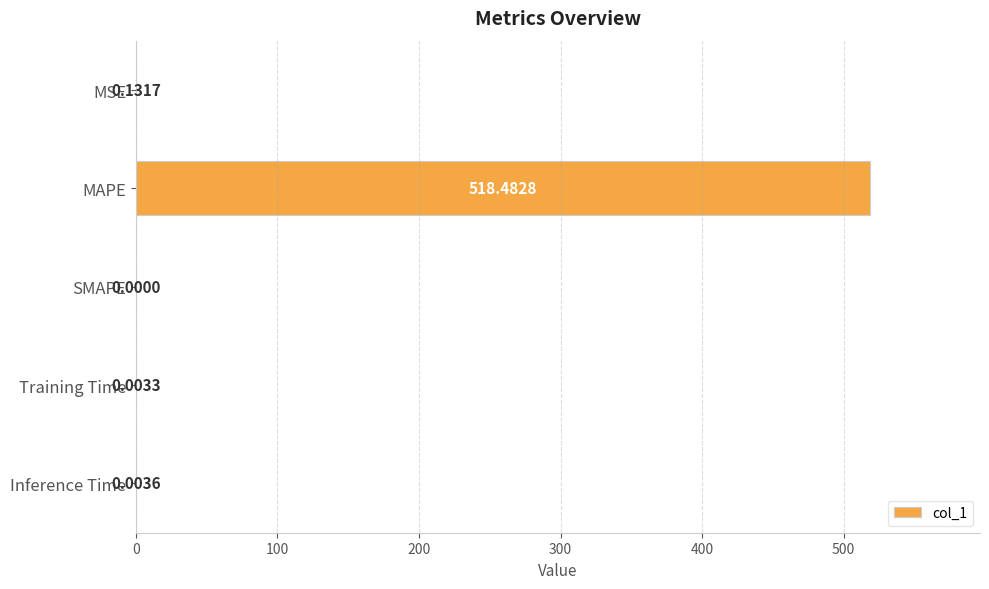

How many positive values are there?

4